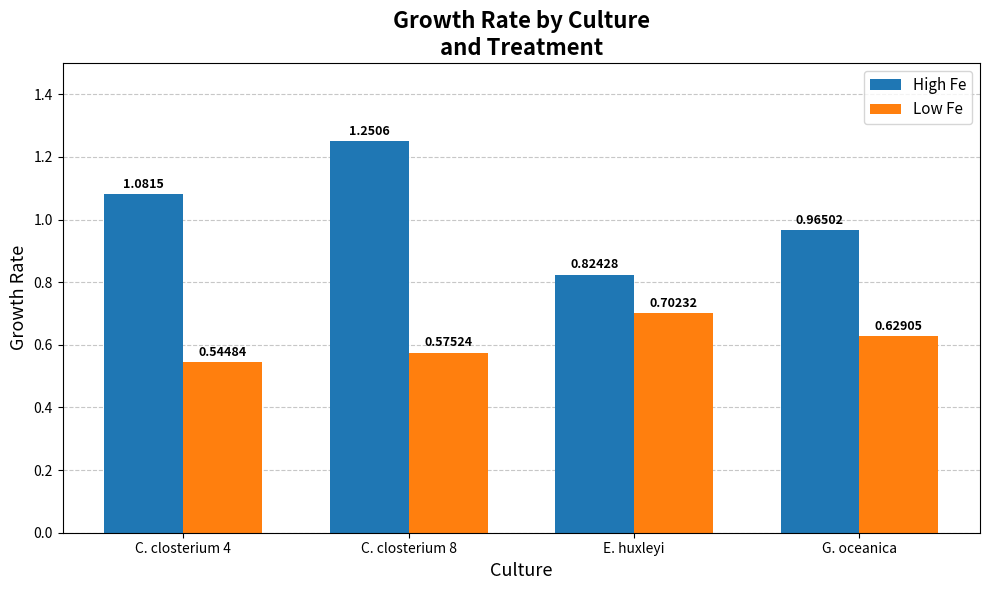

What is the label of the 4th bar from the right?

C. closterium 4